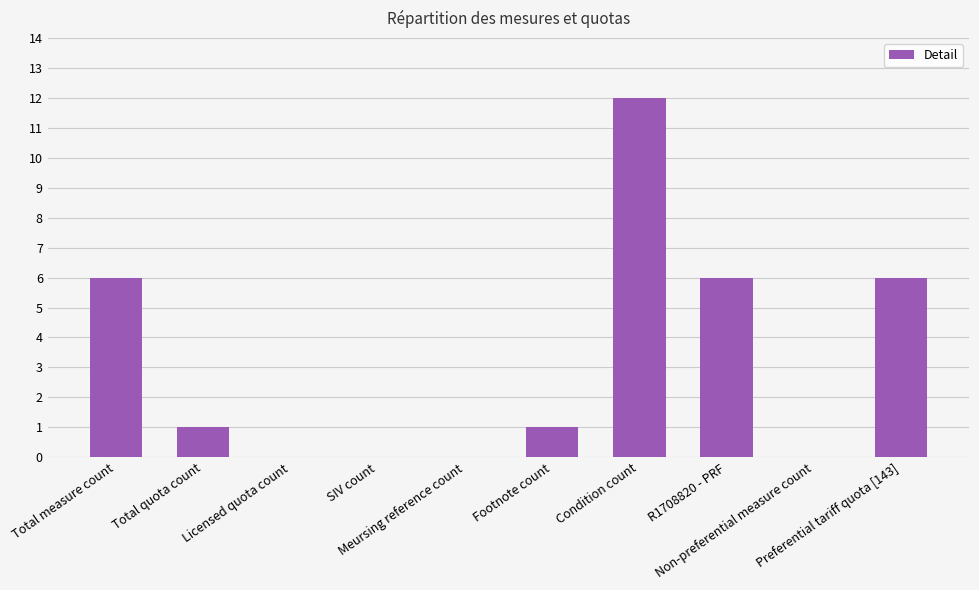

What is the sum of all values?

32